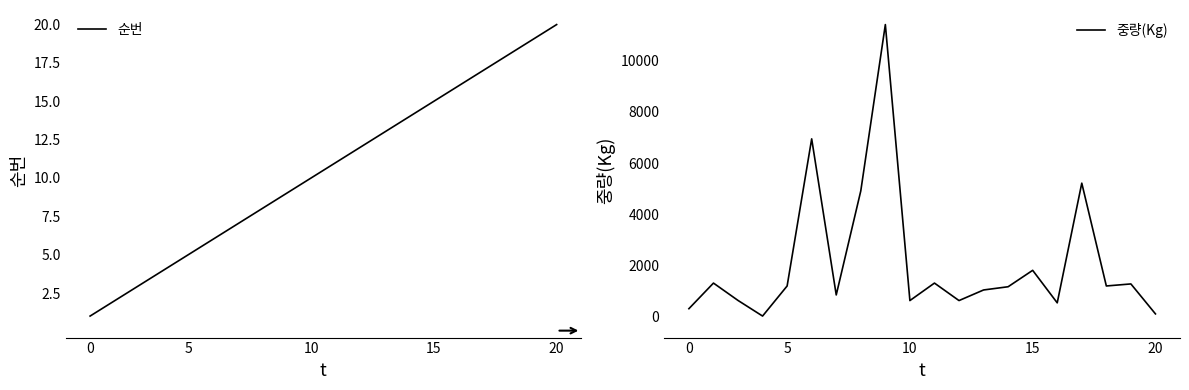

Is it true that 중량(Kg) equals 1690 at 20?

False